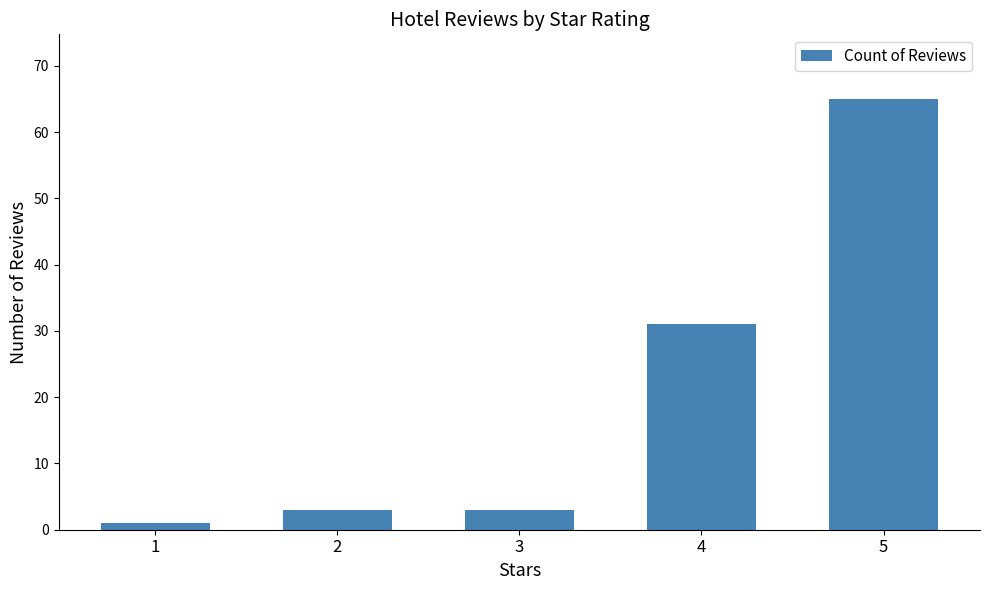

Is it true that the value at 5 is 65?

True